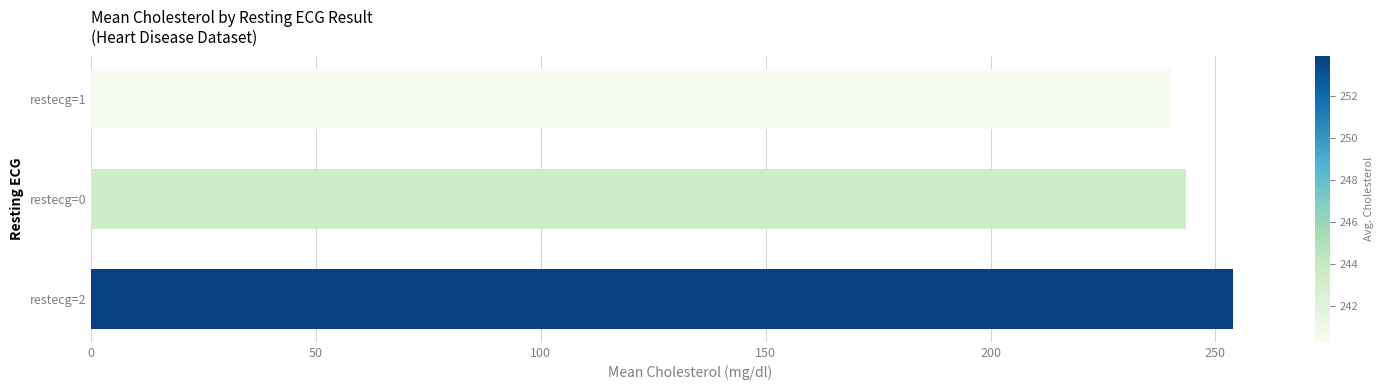

Read the value at restecg=2.

253.9